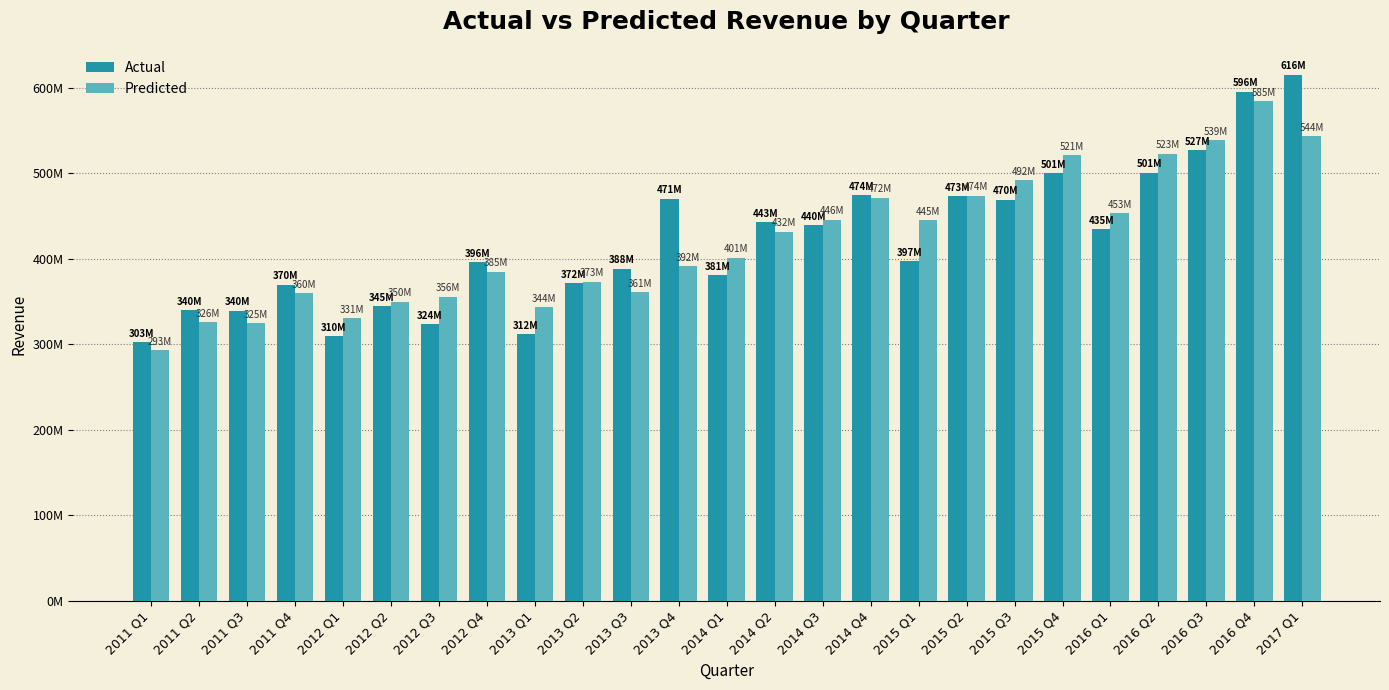

Are the bars grouped side by side (vs. stacked)?

Yes